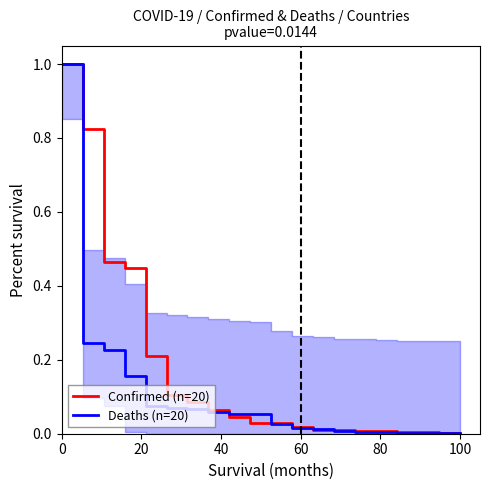

True or false: Confirmed (n=20) has a value of 0.0 at 100.

False